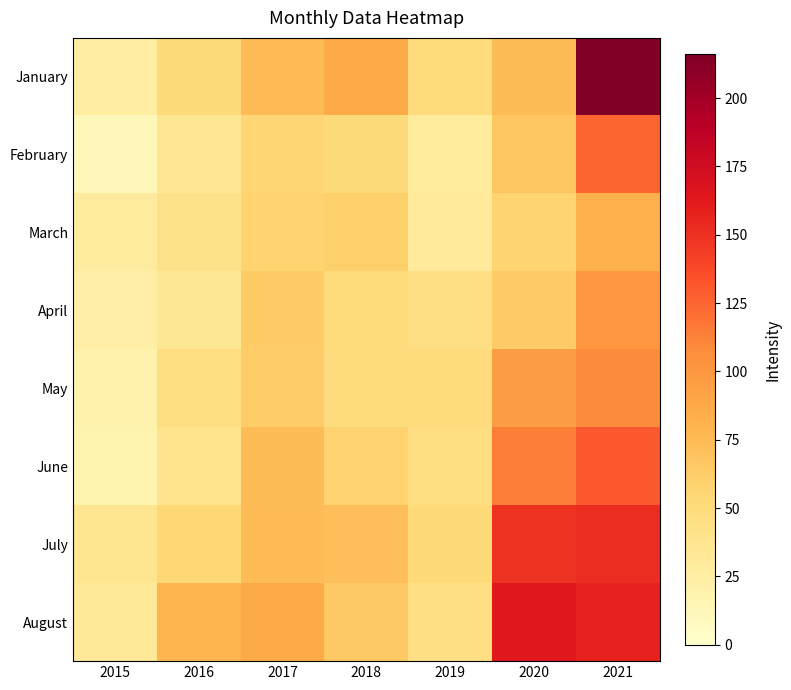

List the series in order of their peak value, lowest first.

March, April, May, February, June, July, August, January